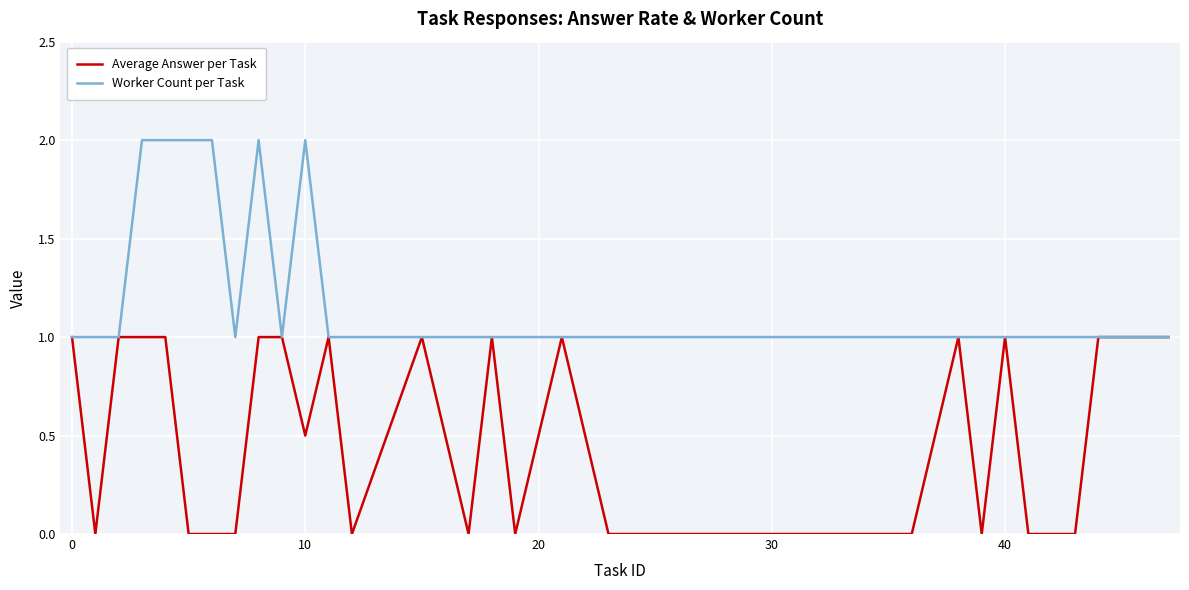

Which series has the largest total across all categories?

Worker Count per Task